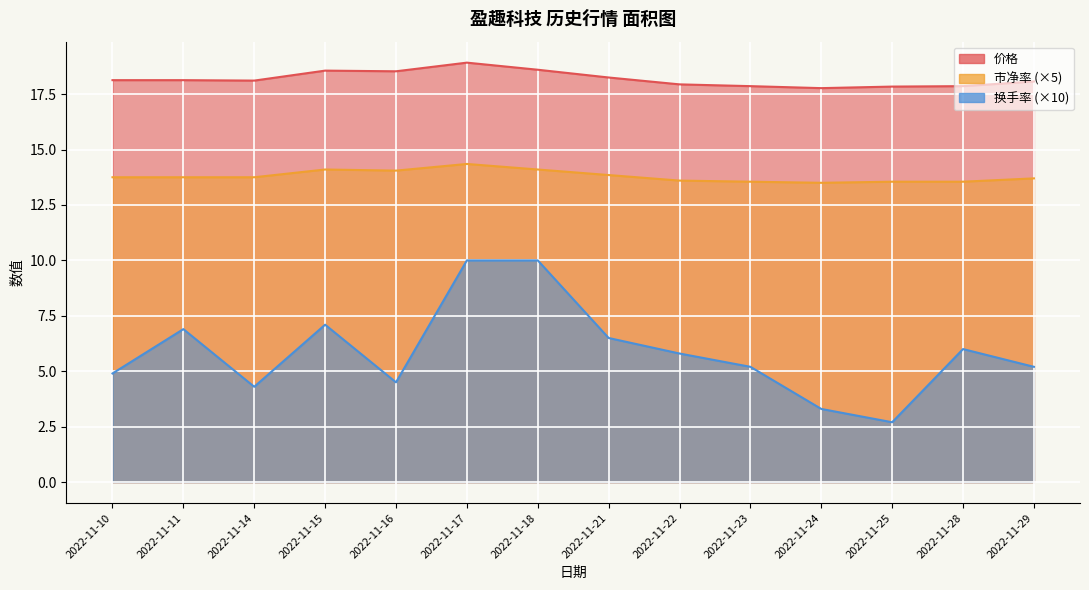

At which category does the chart reach its minimum across all series?

2022-11-25